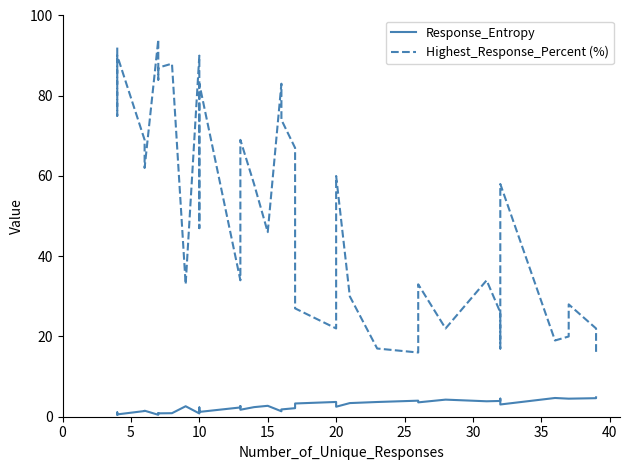

What is the value of the Highest_Response_Percent (%) point at the 15th from the left?

34.0